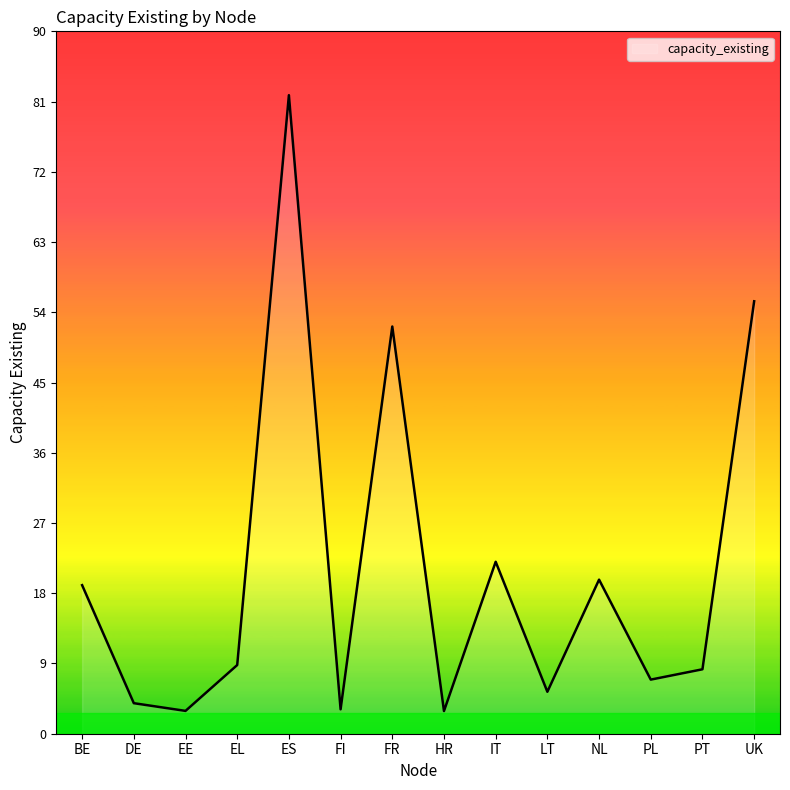

What is the difference between the values at BE and PL?

12.1